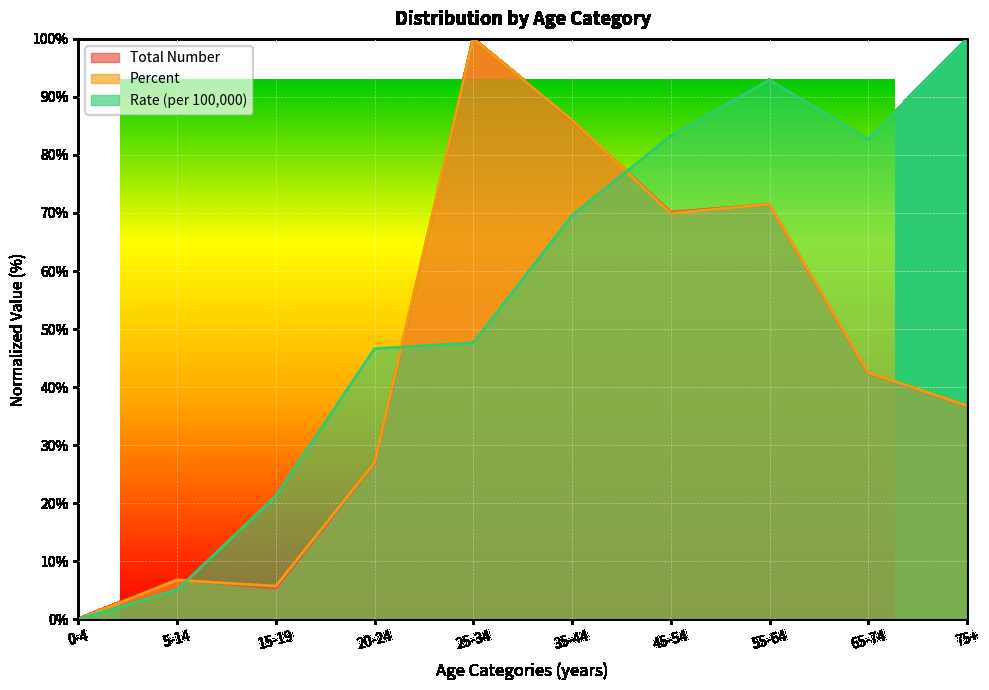

Which series has the largest range (max minus min)?

Total Number